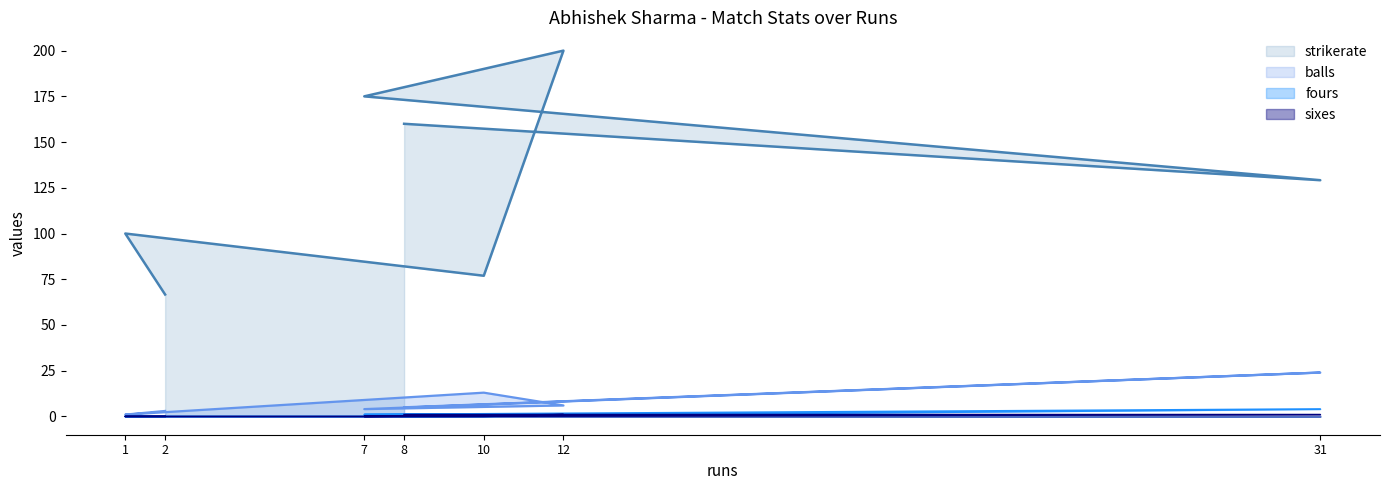

What is the sum of the sixes values at 12 and 2?

1.0